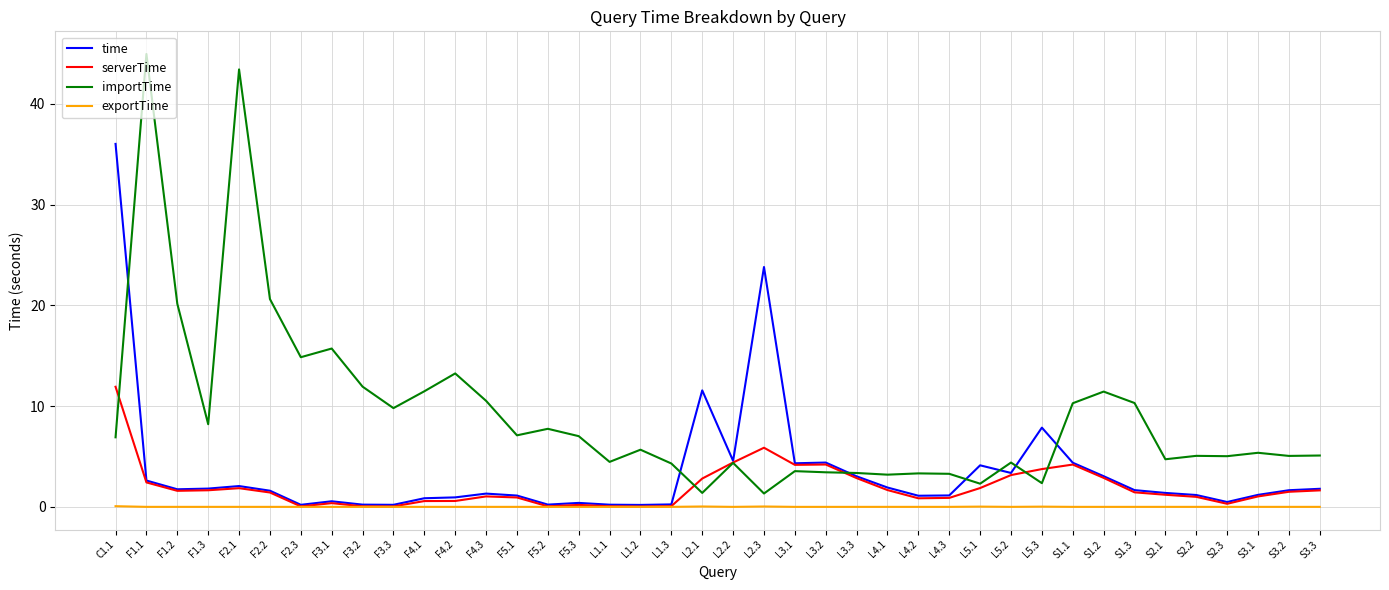

The importTime series shows 10.5 at F4.3. True or false?

True